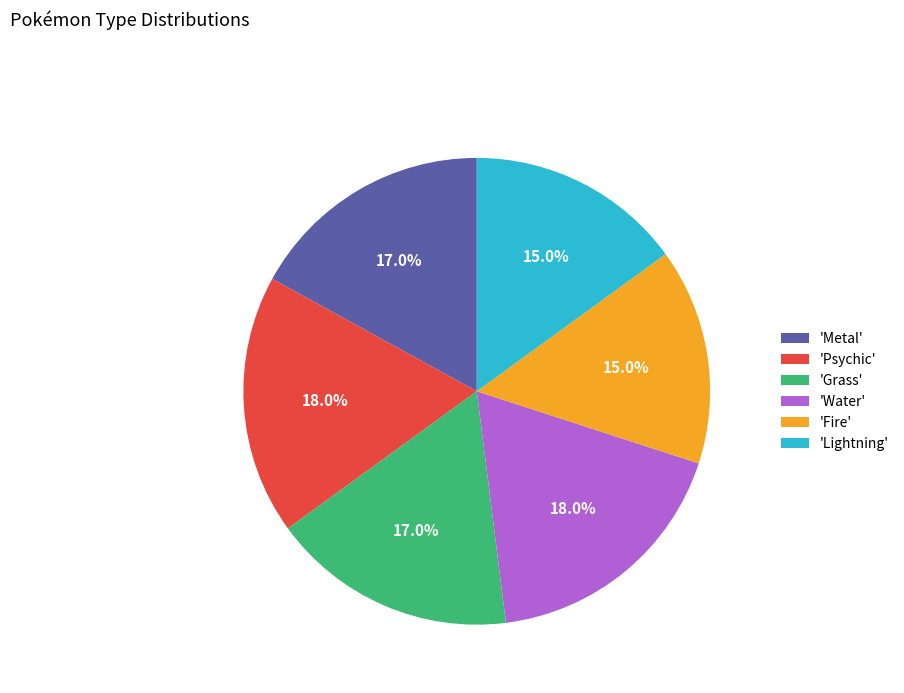

How many slices are in this pie chart?

6